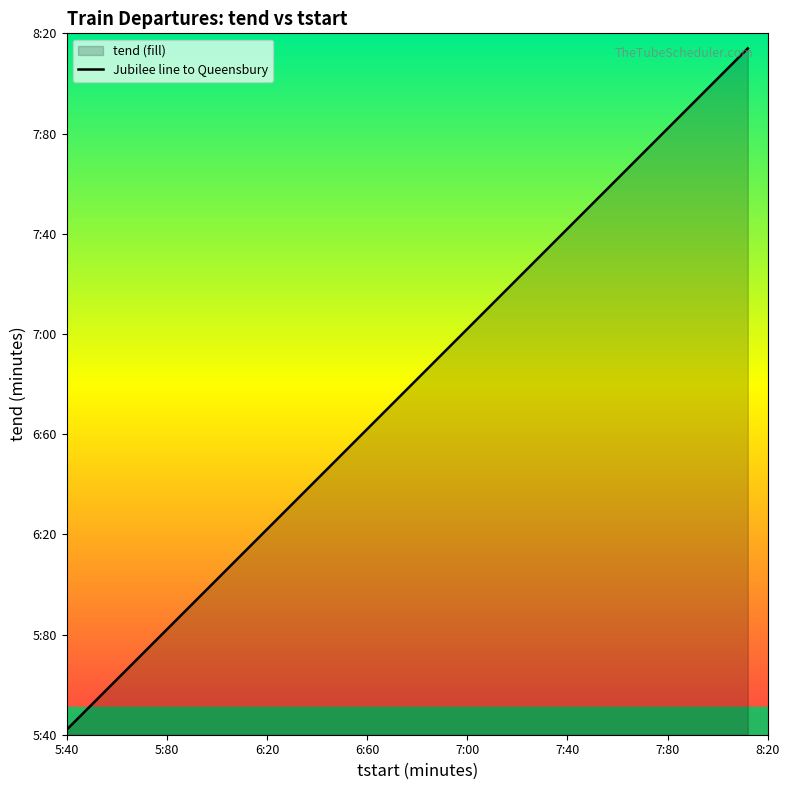

What is the difference between the second highest and second lowest values?

255